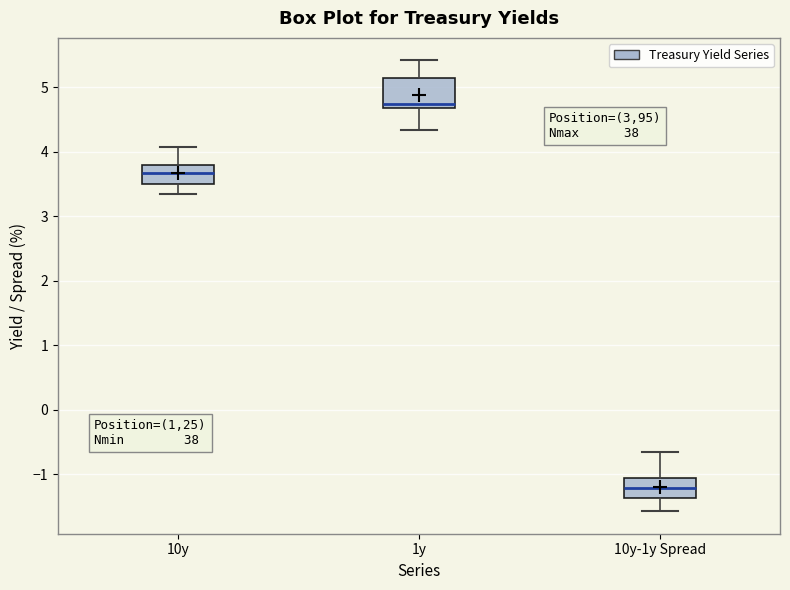

Which box has the lowest median line?

10y-1y Spread